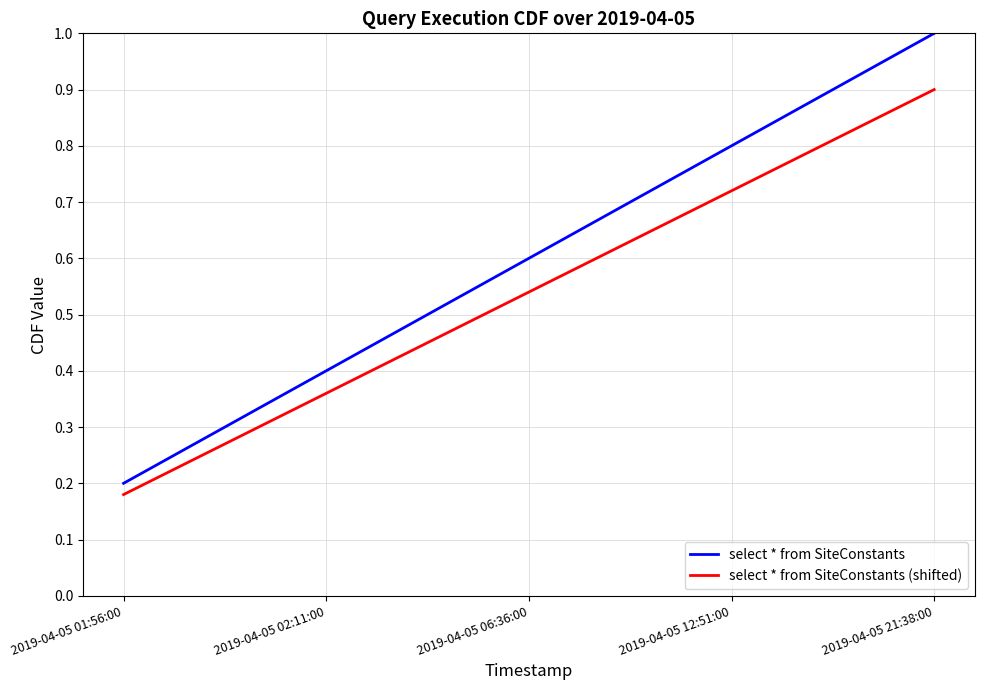

How many series are shown in this chart?

2